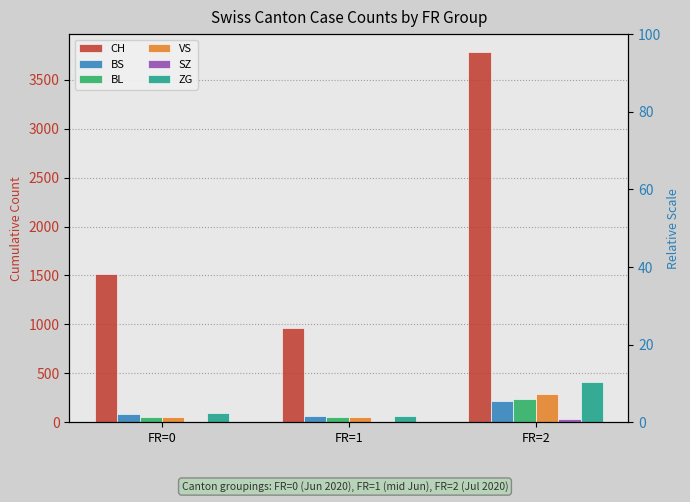

Which category has the highest value in the BL series?

FR=2